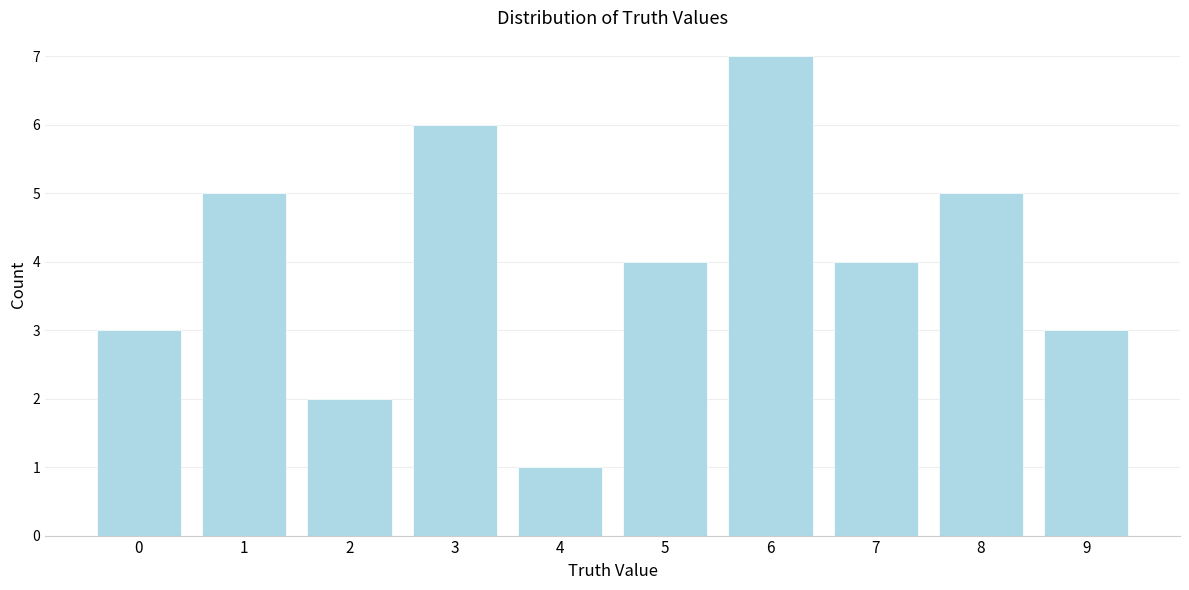

Reading left to right, transcribe all the data shown in this chart.

0=3	1=5	2=2	3=6	4=1	5=4	6=7	7=4	8=5	9=3